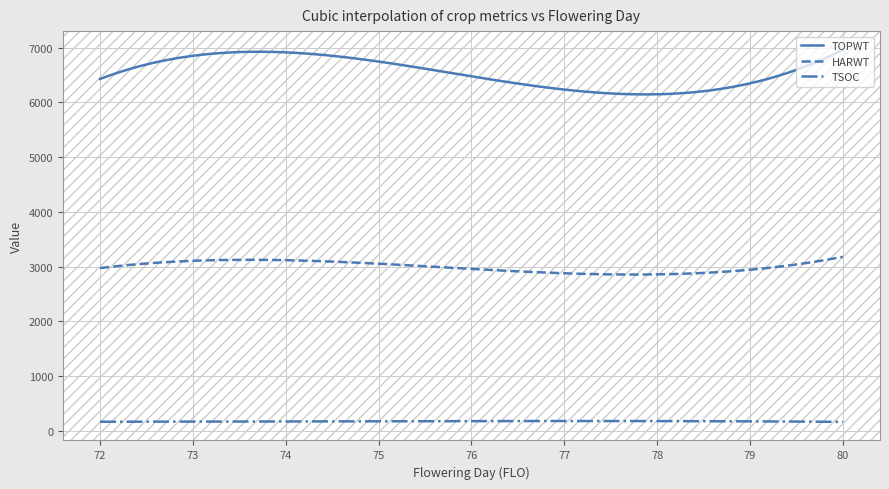

Which series has the largest range (max minus min)?

TOPWT